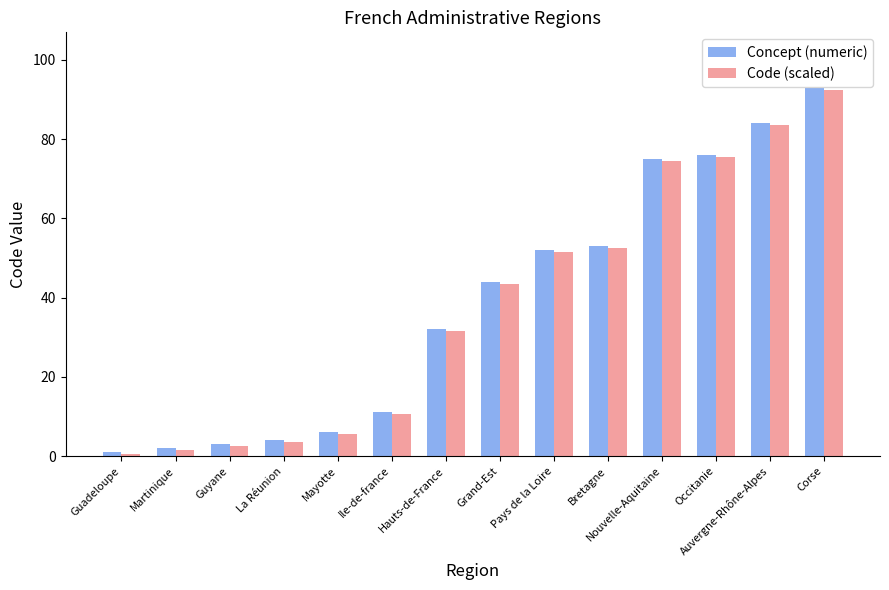

Are the bars horizontal?

No